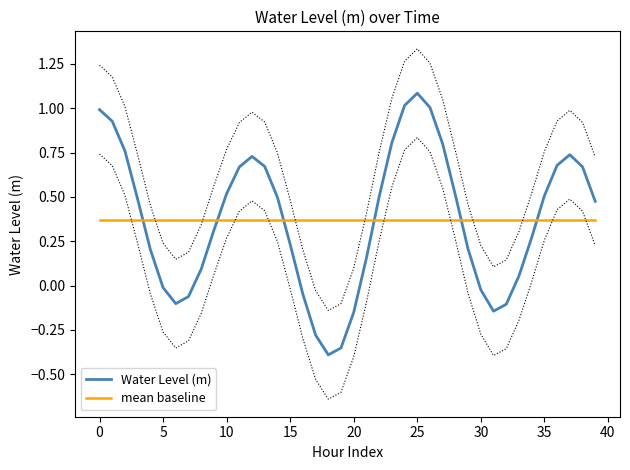

True or false: mean baseline has a value of 0.6 at 15.

False